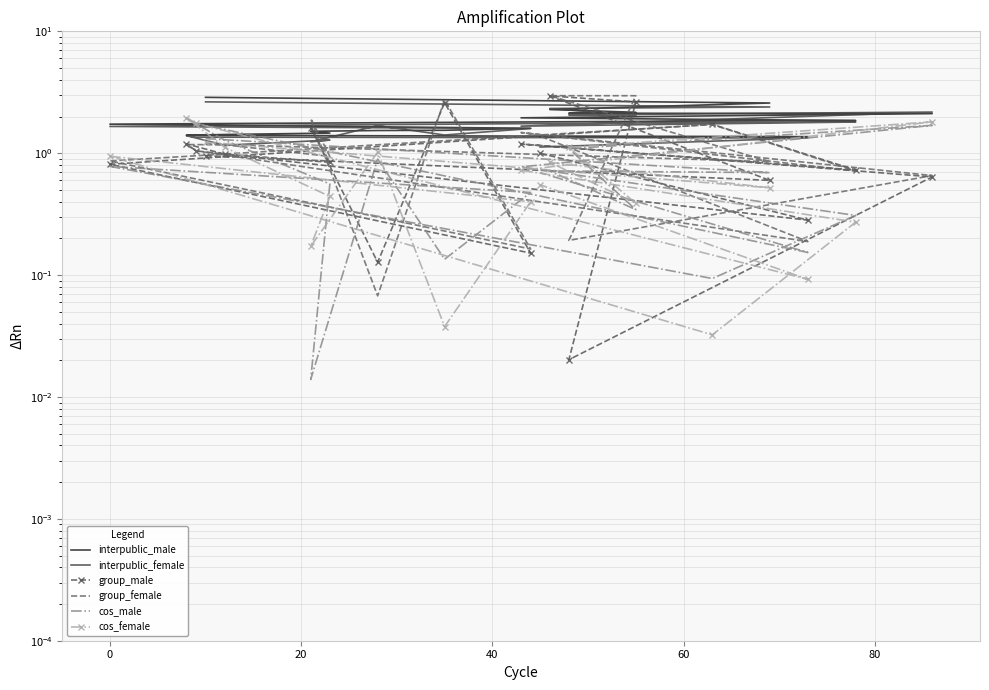

Which series has the widest spread of values?

group_male